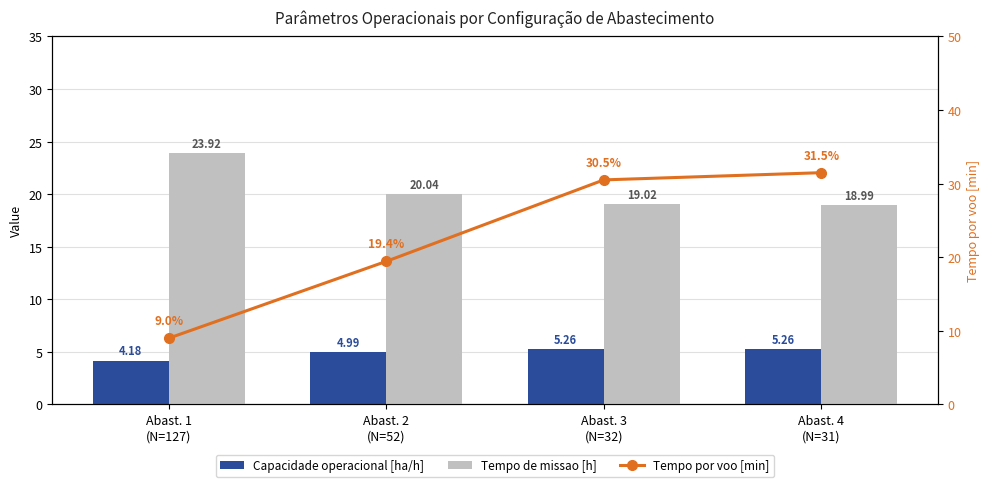

What position from the right is Abast. 4
(N=31)?

1